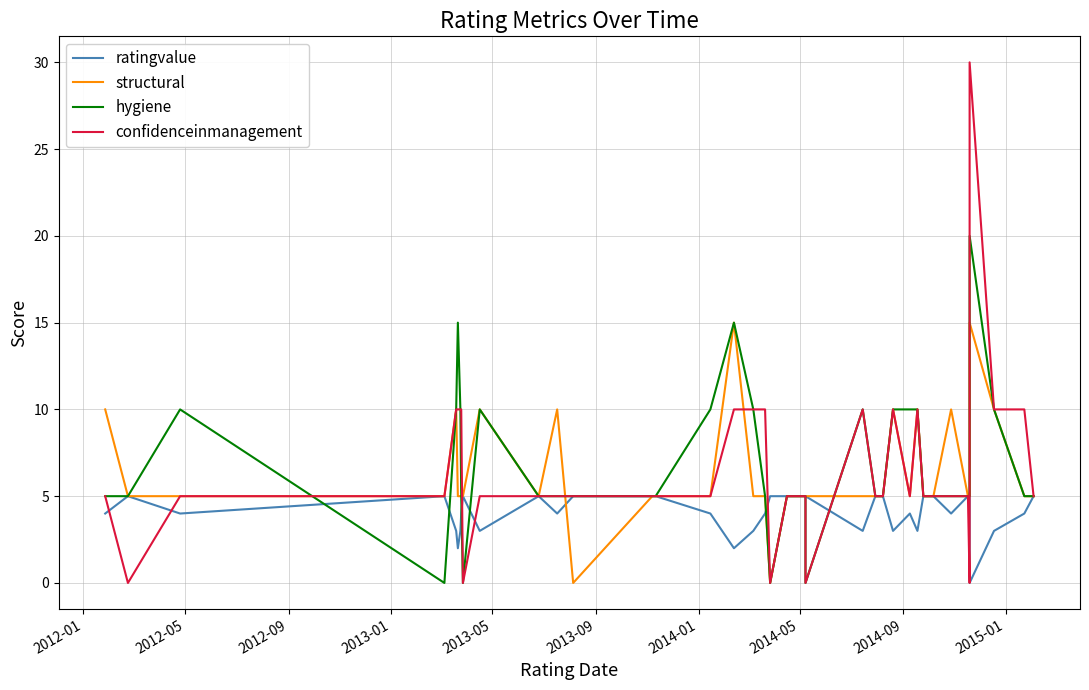

True or false: structural has more than 2 points higher than both neighbors.

True